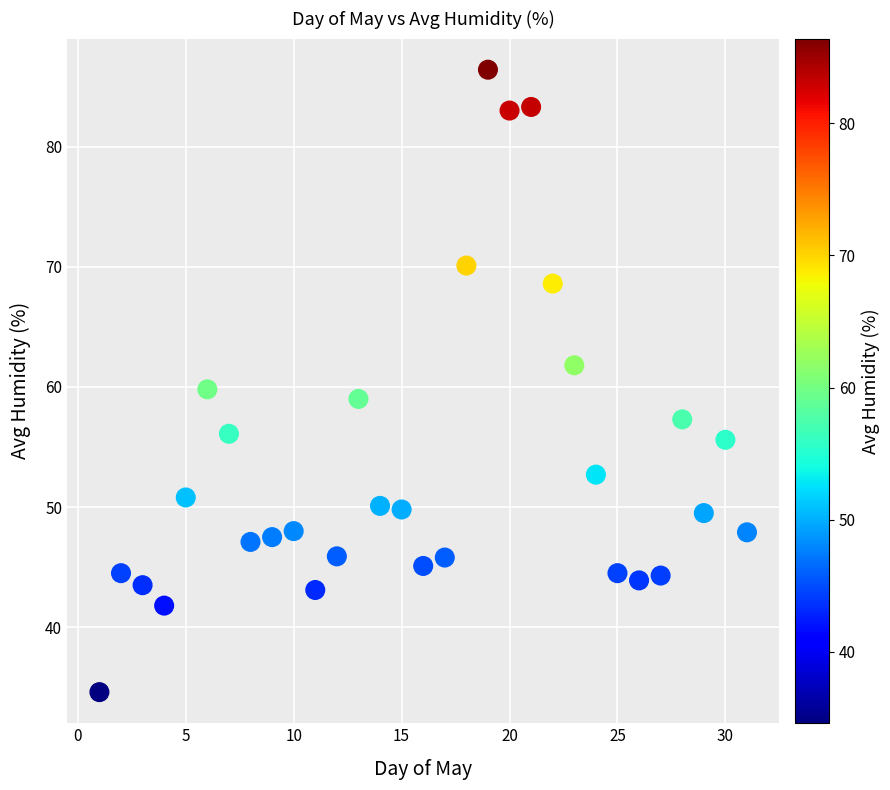

What is the range of Y values (max minus min)?

51.8